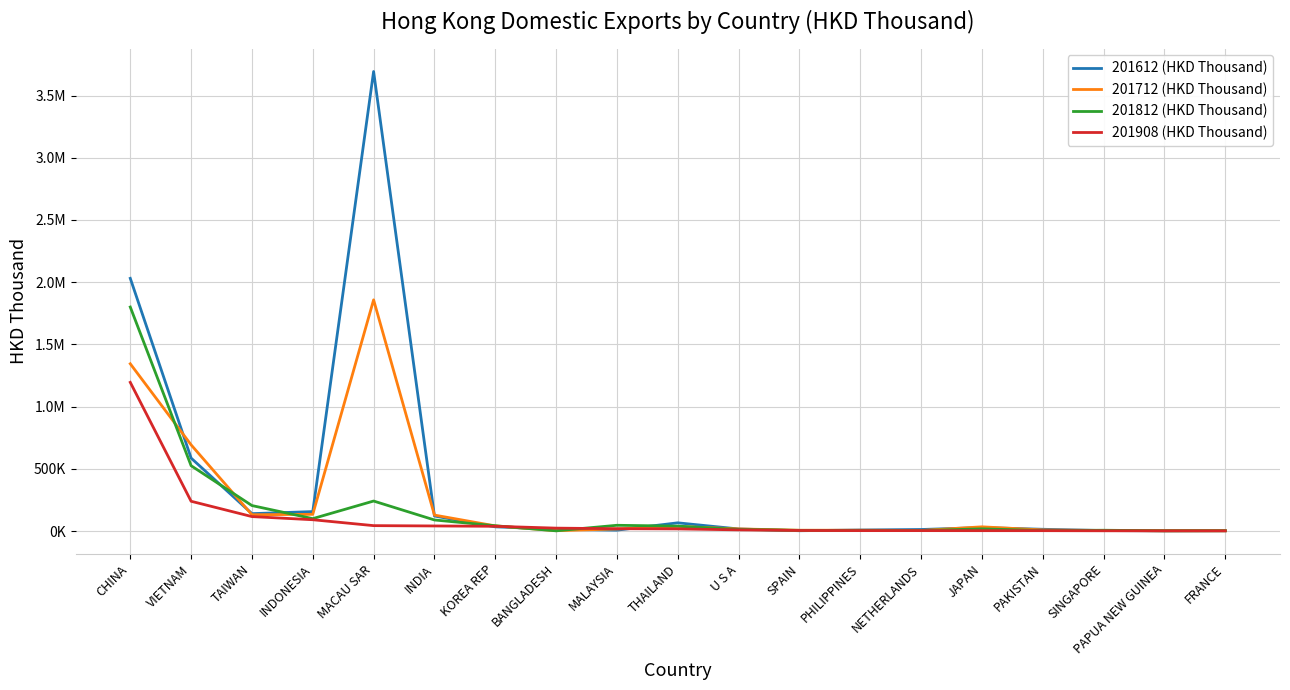

The 201812 (HKD Thousand) series shows 5191.1 at PHILIPPINES. True or false?

True